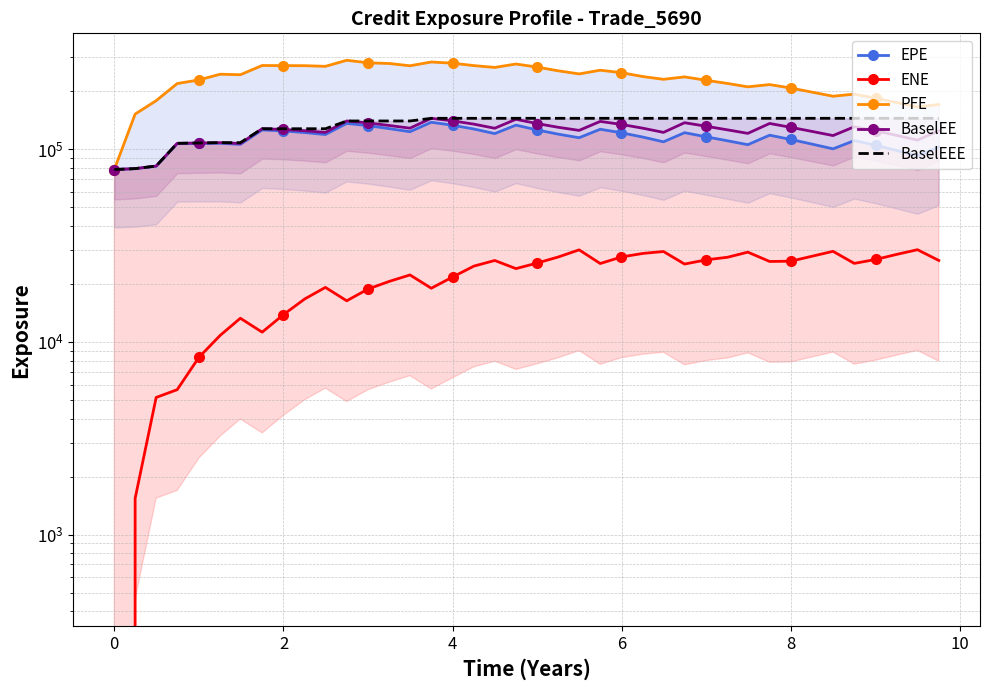

True or false: PFE and BaselEE intersect in this chart.

False